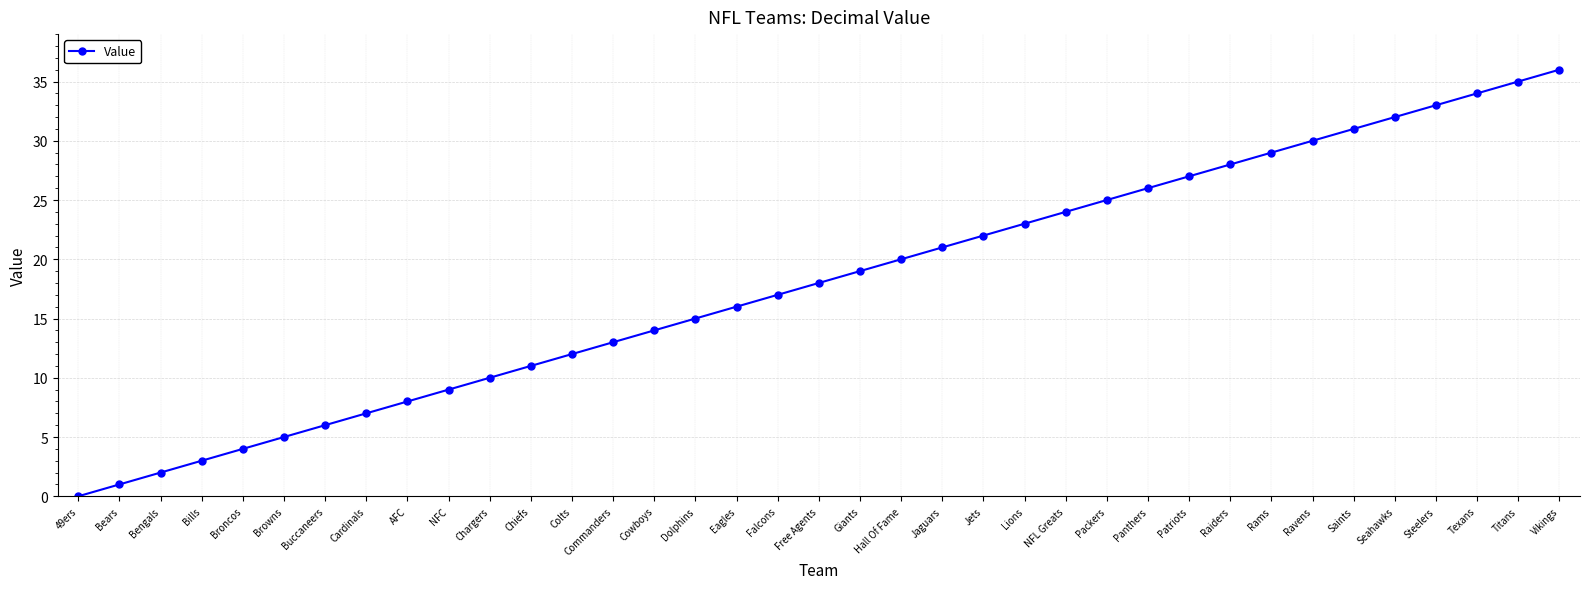

Where is the data nearest to the value 18?

Free Agents